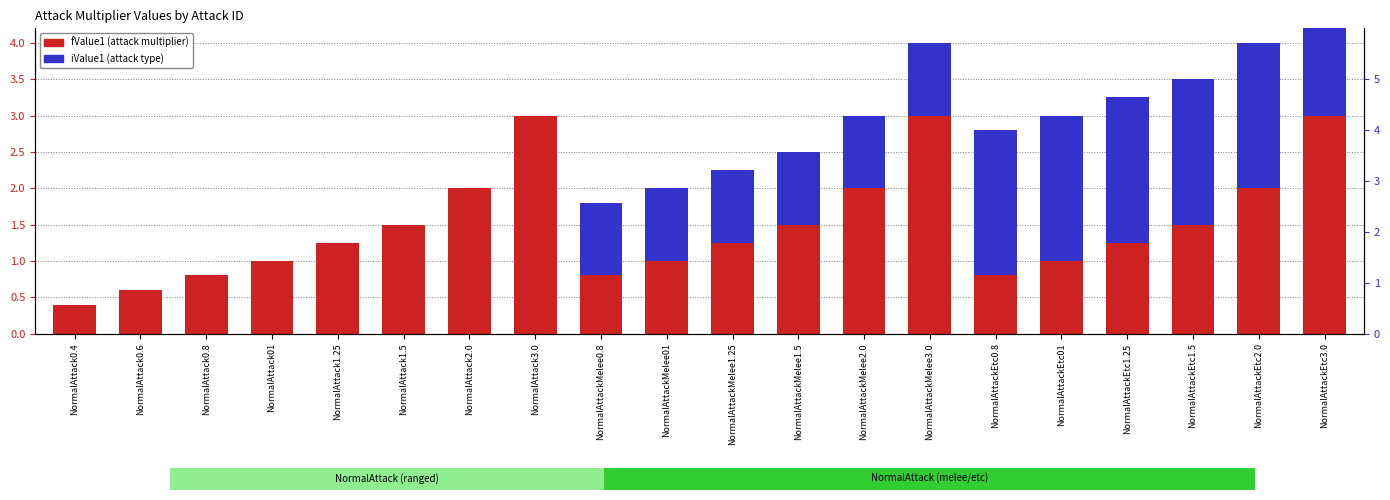

Which series has the largest total across all categories?

fValue1 (attack multiplier)